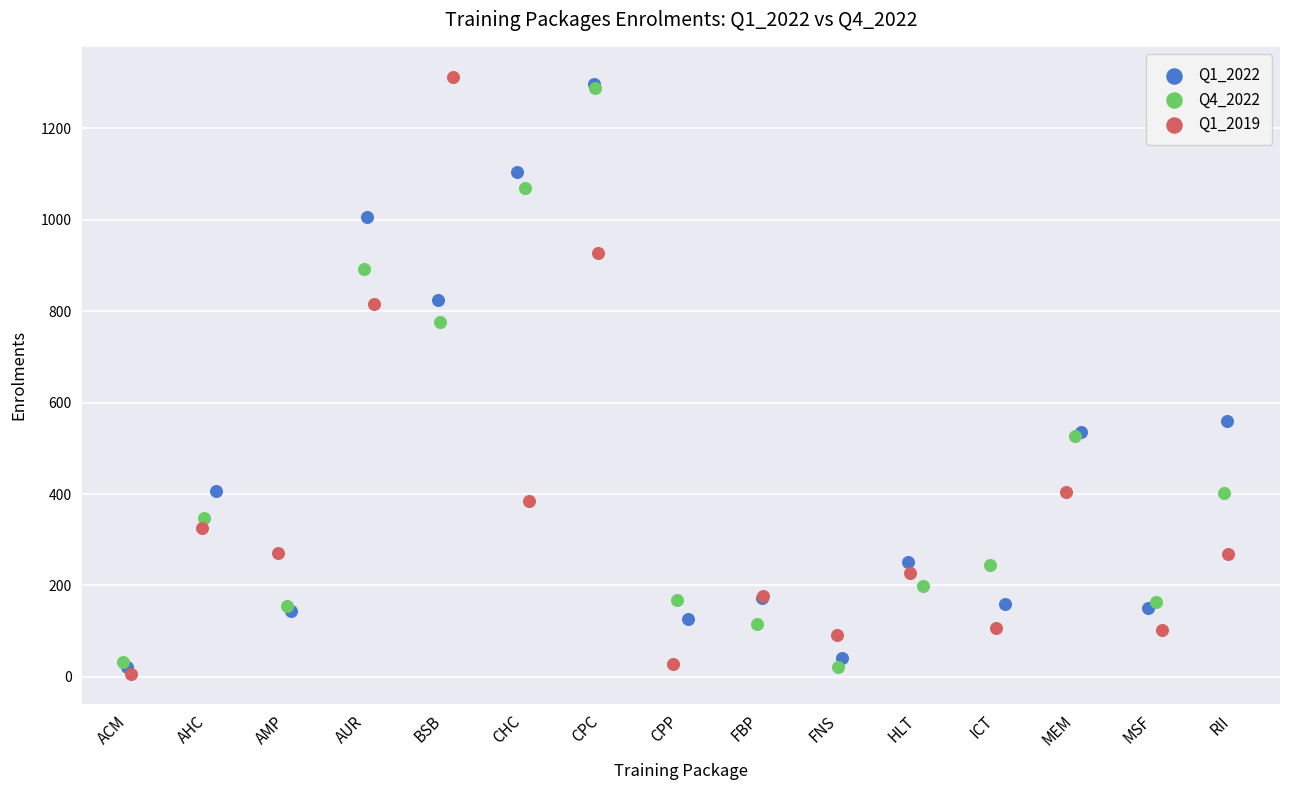

Which series has the largest Y range (max minus min)?

Q1_2019